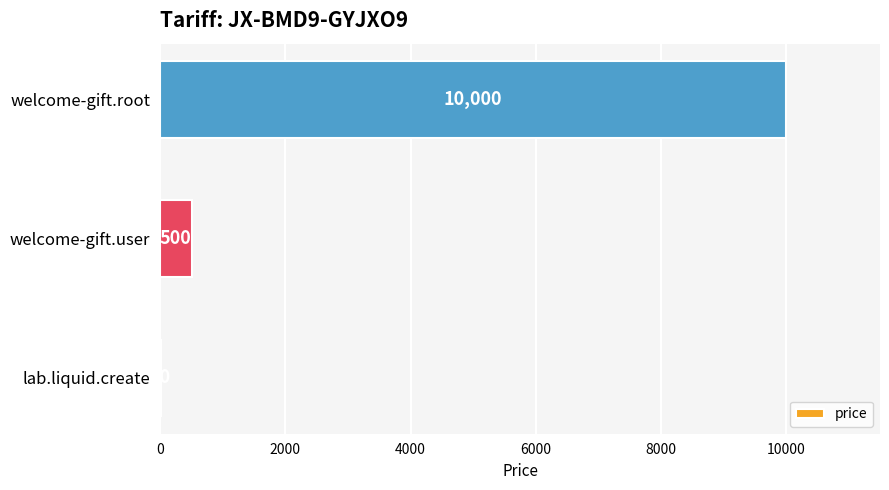

Where is the data nearest to the value 5005?

welcome-gift.user